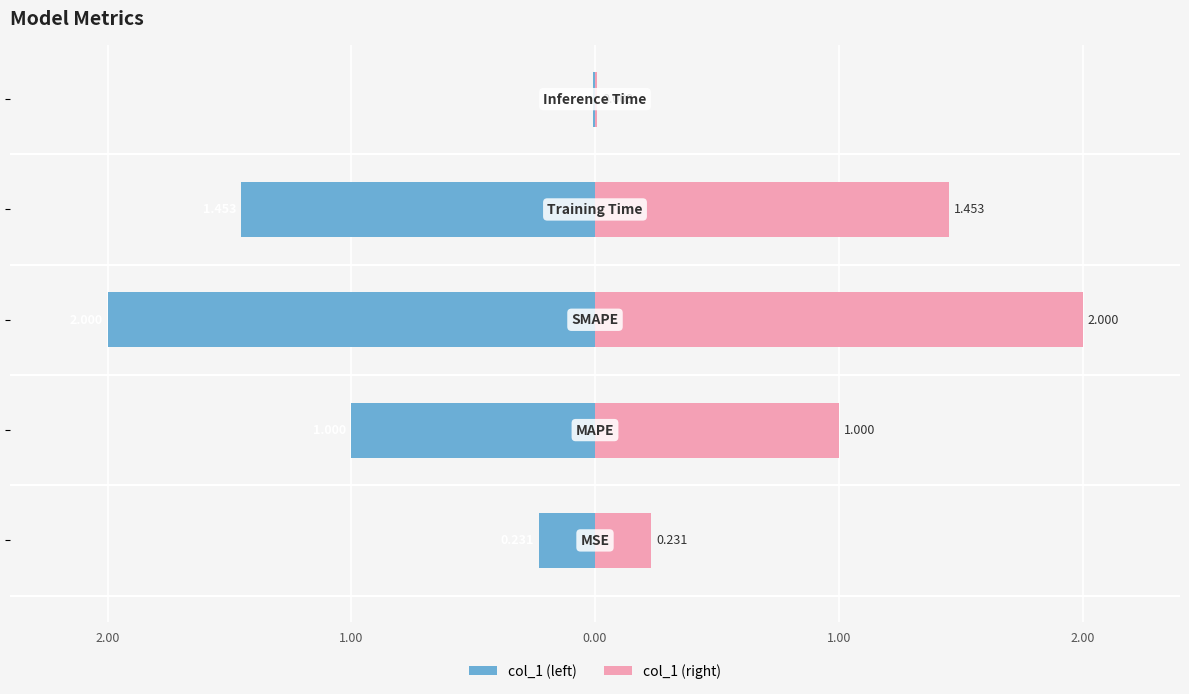

How many bars are there in total?

10